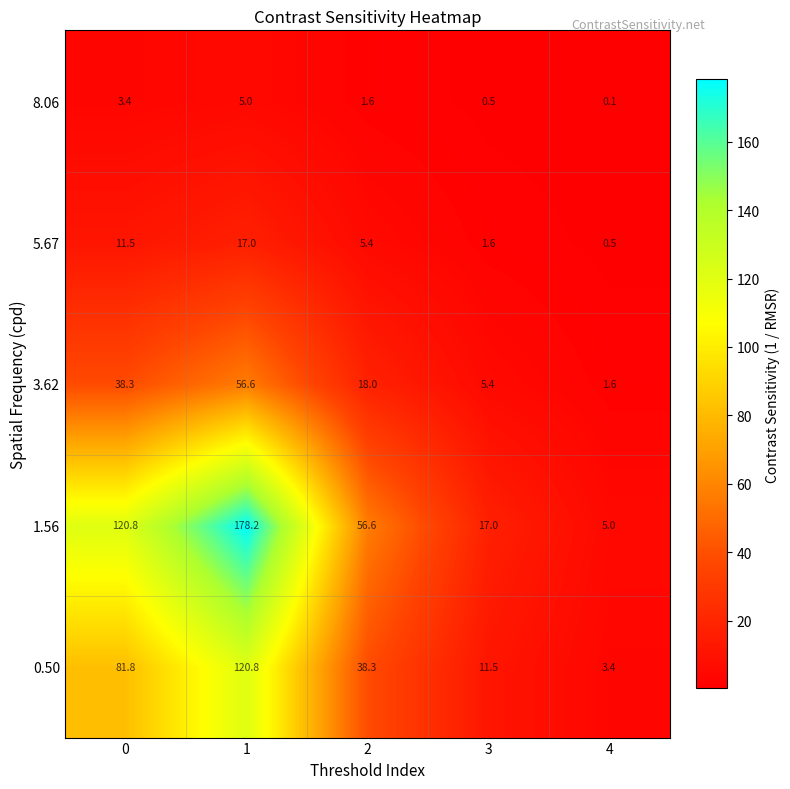

Which label corresponds to the smallest value in the chart?

4